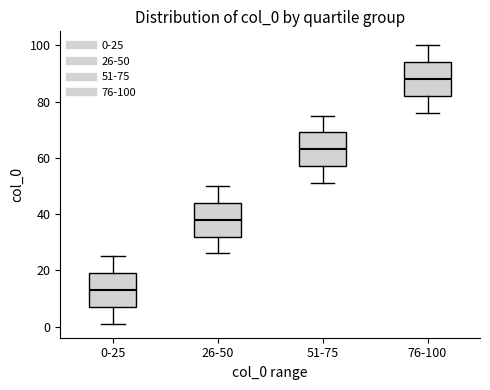

Reading left to right, transcribe this box plot: for each box, give where its median line is, the range the box spans, and where its two whiskers end, as read against the y-axis. The values are not printed on the chart, so give them approximately, as read against the axis.

0-25: median 14, box 8 to 20, whiskers 2 to 26
26-50: median 38, box 32 to 44, whiskers 26 to 50
51-75: median 64, box 58 to 70, whiskers 52 to 76
76-100: median 88, box 82 to 94, whiskers 76 to 100